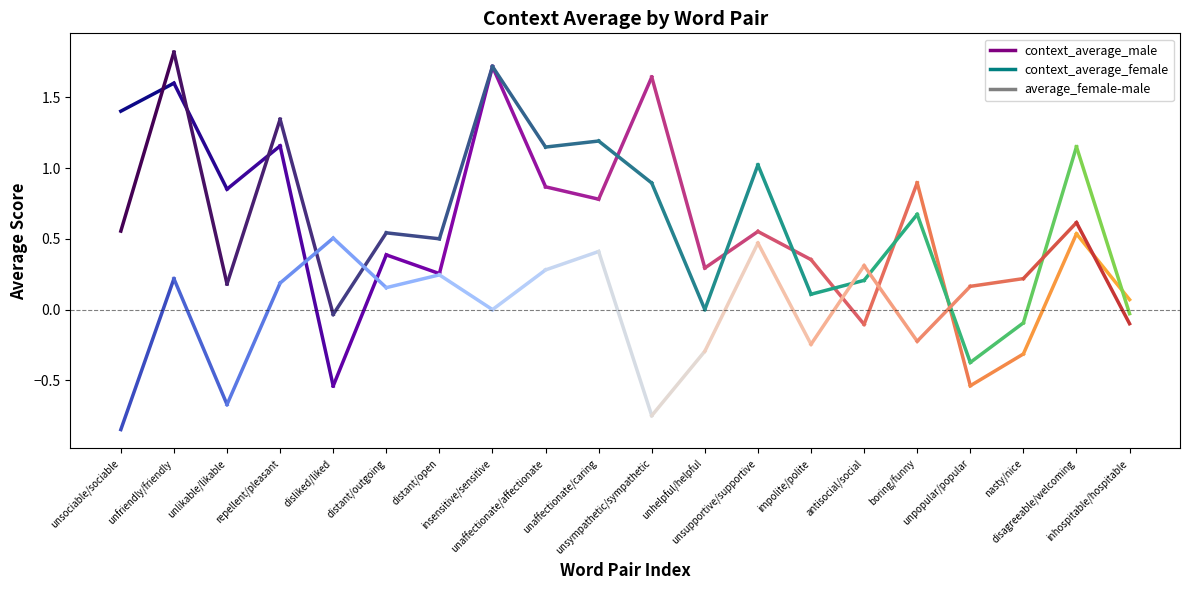

What is the difference between the second highest and minimum values in the average_female-male series?

1.4